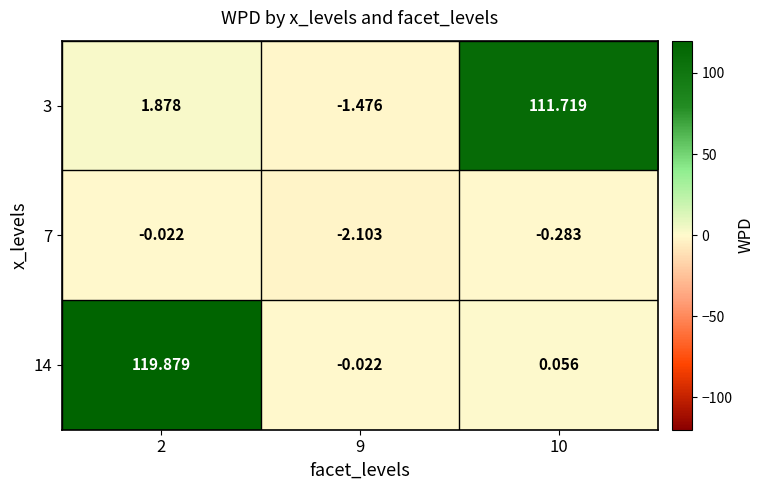

Is the value of 14 at 9 greater than the value of 7 at 10?

Yes